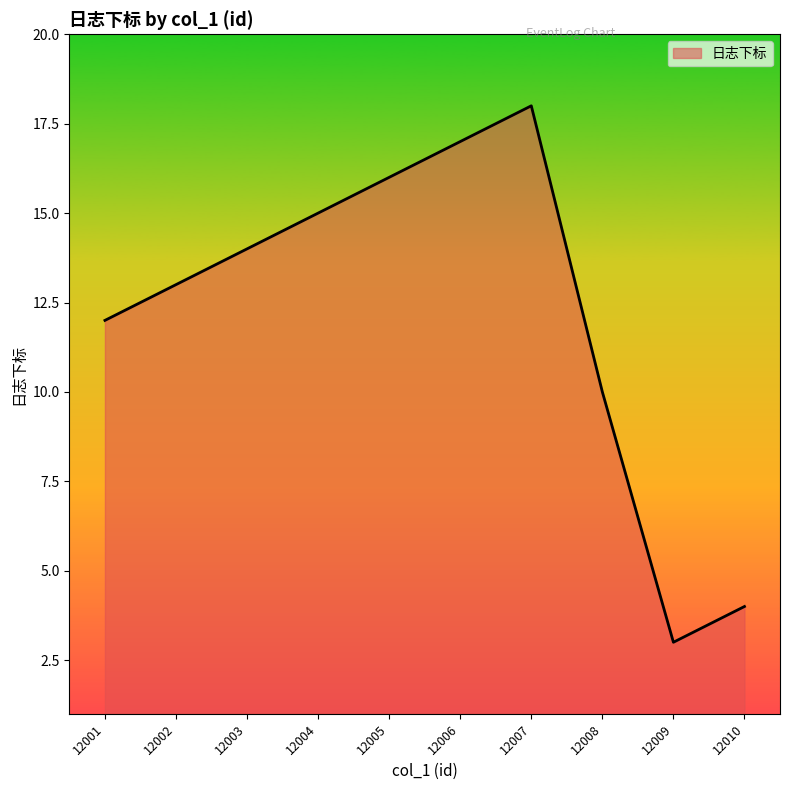

How many interior local peaks (higher than both neighbors) does the data have?

1